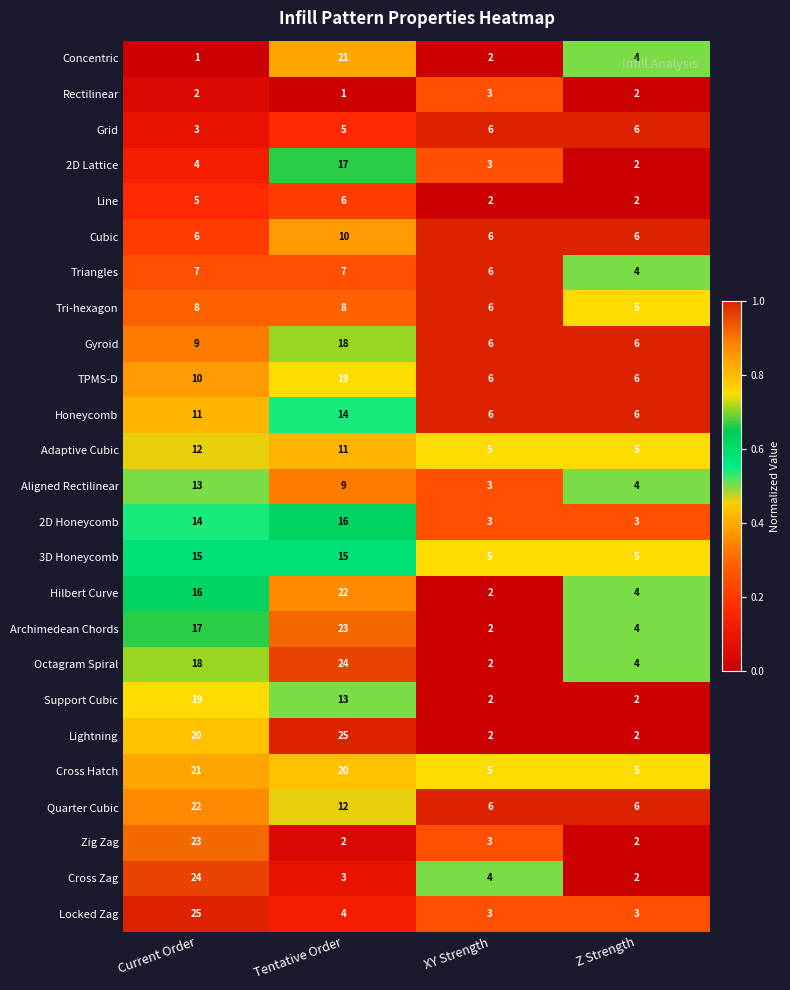

What is the sum of all Honeycomb values?

37